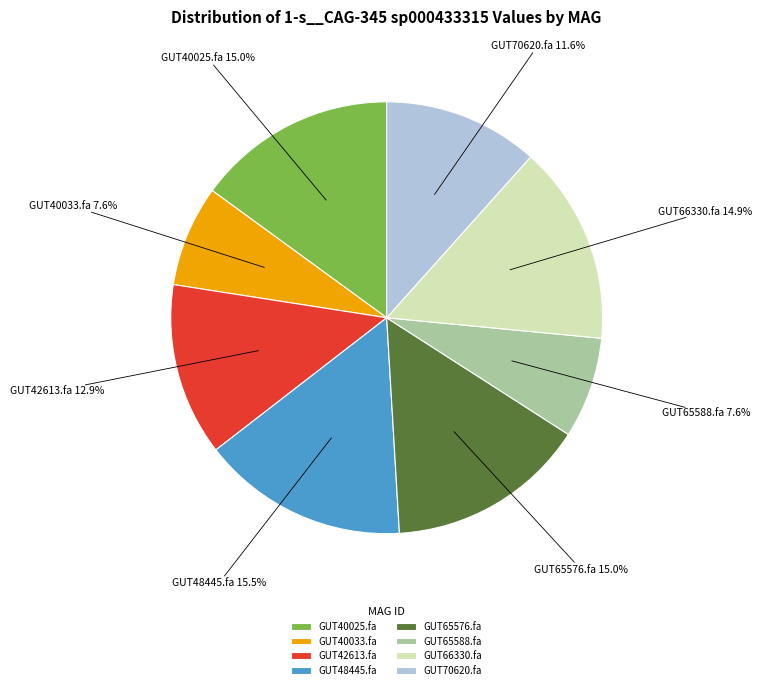

How much of the chart is everything except GUT42613.fa?

87.1%